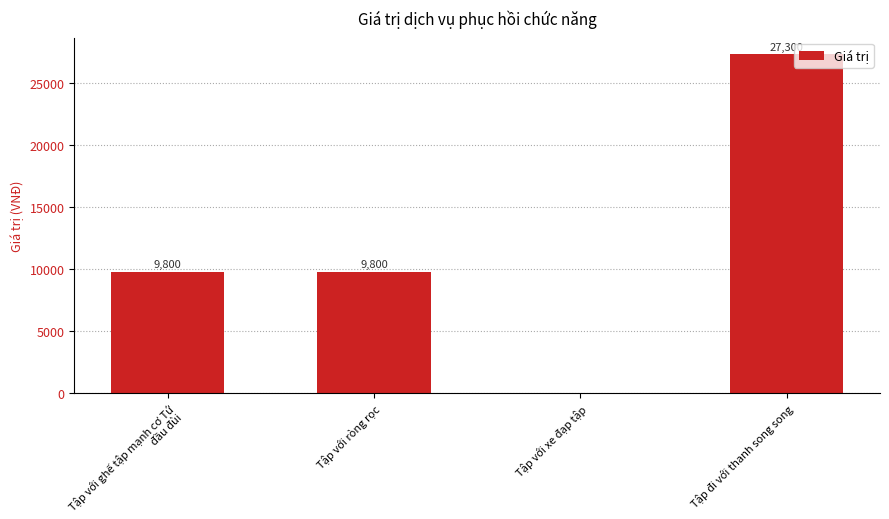

Reading left to right, transcribe all the data shown in this chart.

Tập với ghế tập mạnh cơ Tứ đầu đùi=9800	Tập với ròng rọc=9800	Tập với xe đạp tập=0	Tập đi với thanh song song=27300